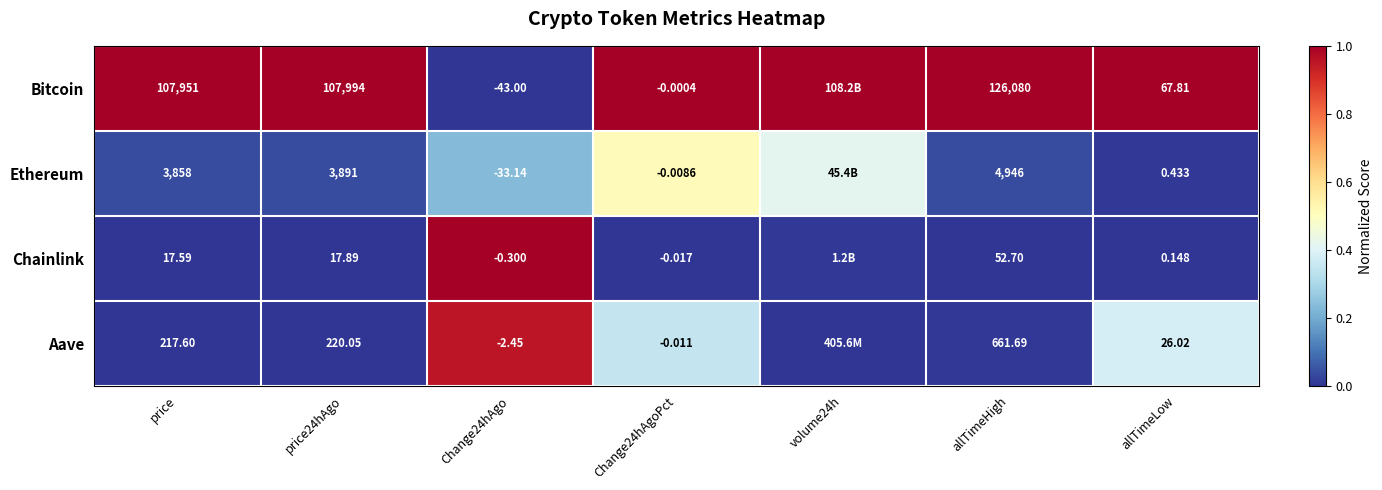

What is the spread (max minus min) of values at allTimeLow?

67.7